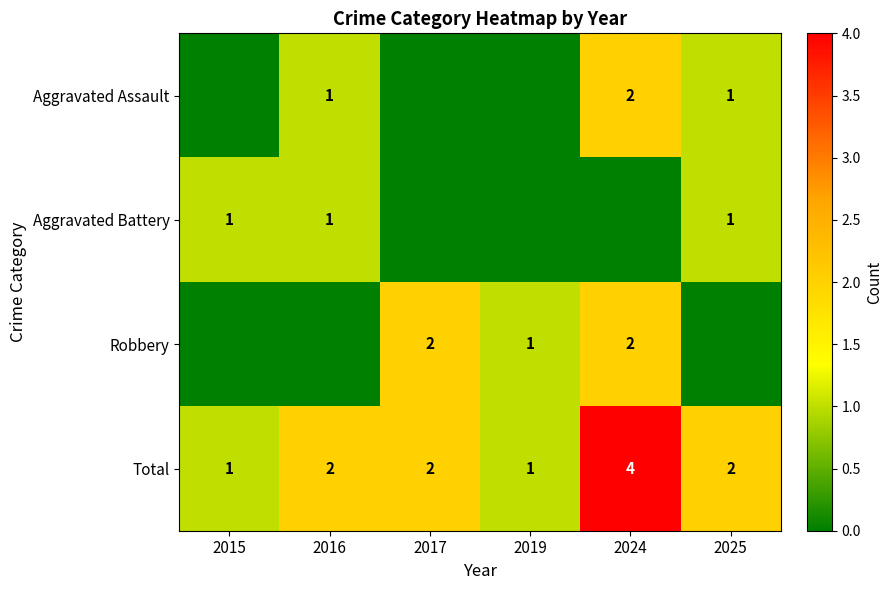

What is the highest value of the Total series?

4